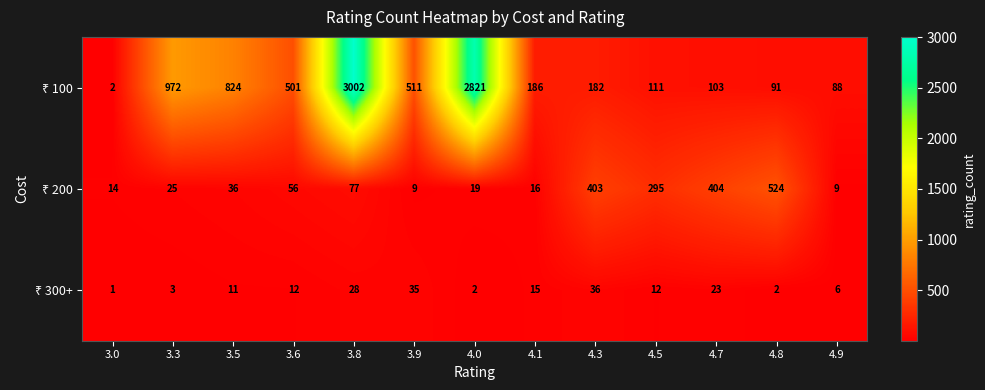

How many data points does each series have?

13